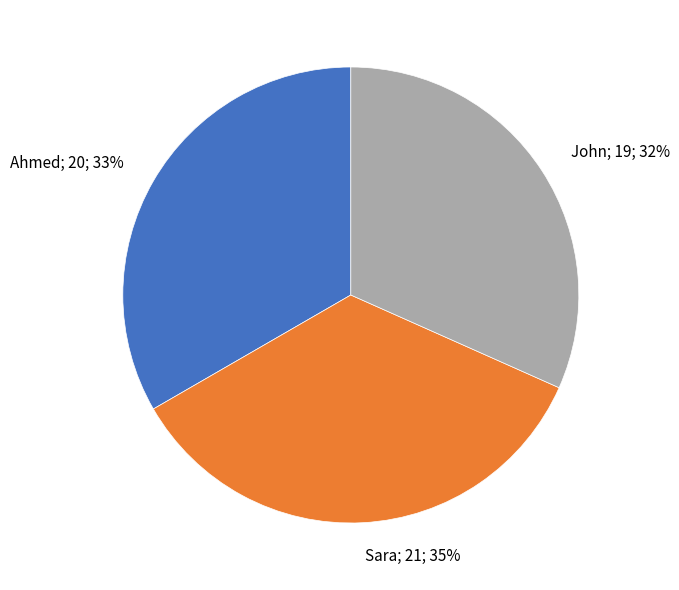

Is there any slice that represents more than half of the pie?

No